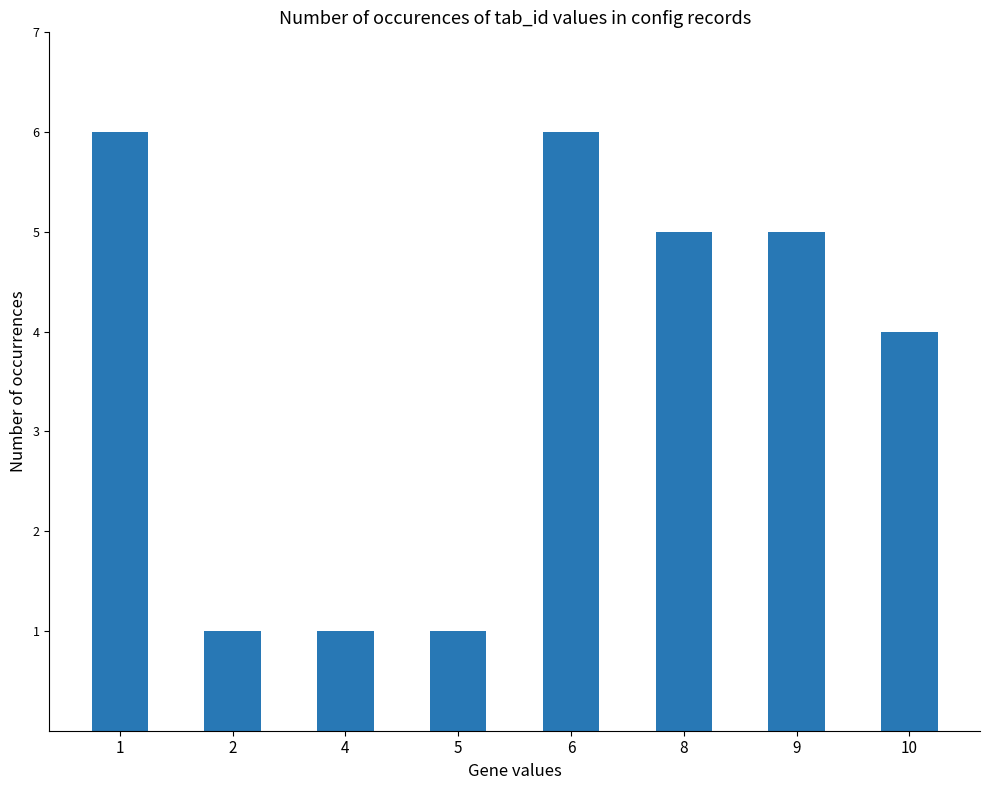

Are the bars grouped side by side (vs. stacked)?

No